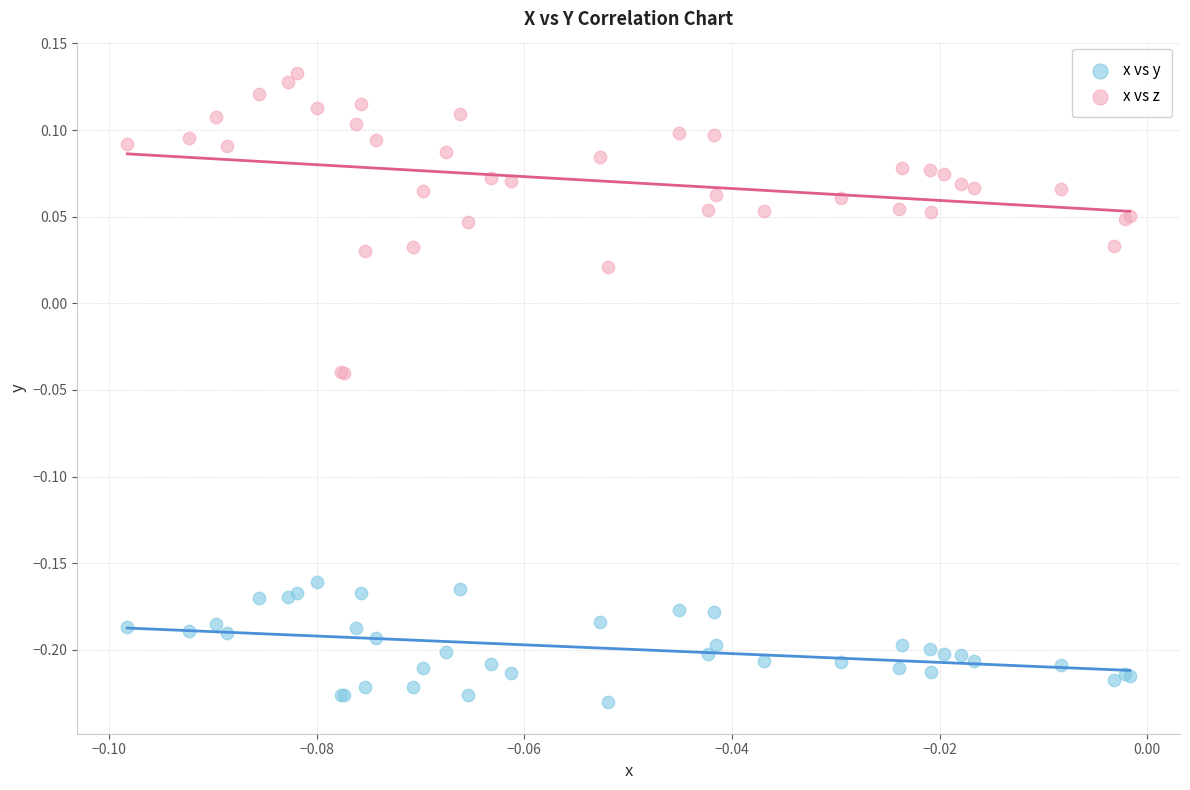

Which series has the largest Y range (max minus min)?

x vs z